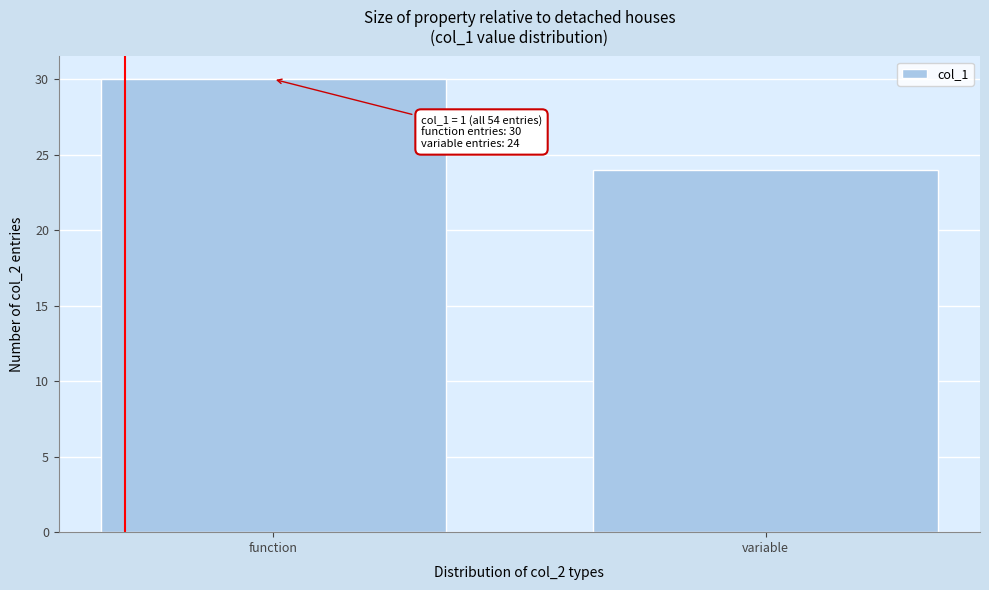

Reading left to right, transcribe all the data shown in this chart.

30	24